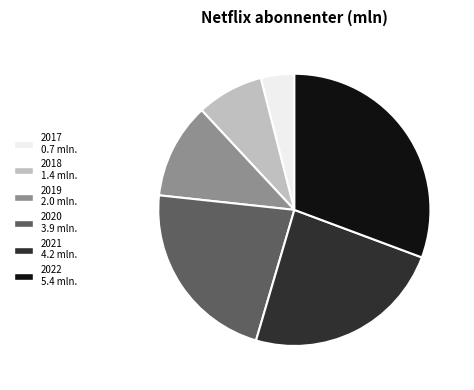

Count the number of slices in the pie.

6